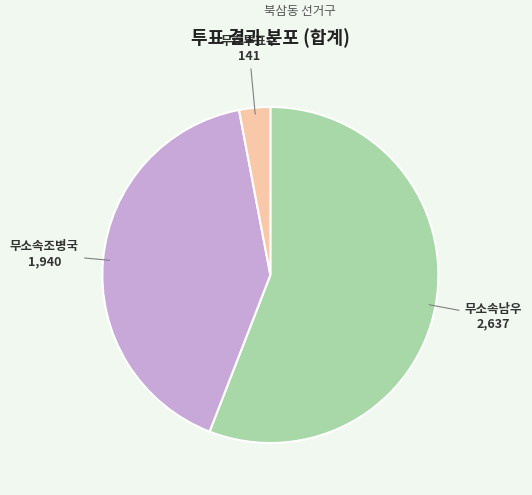

True or false: 무소속조병국 accounts for 41% of the total.

True